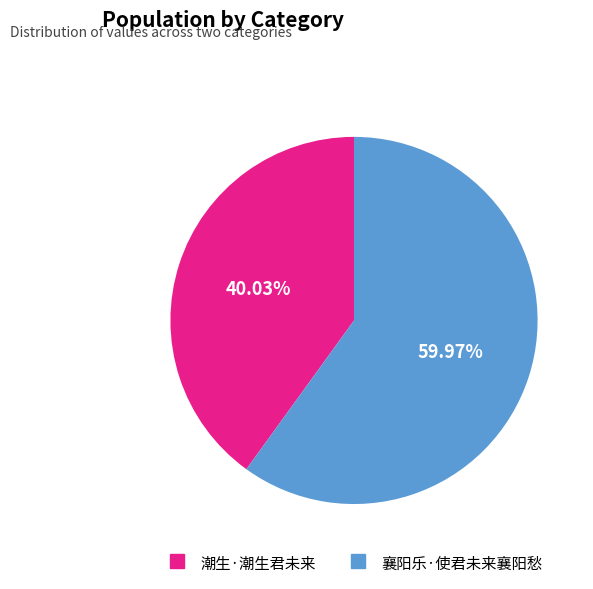

To the nearest percent, what portion does 襄阳乐·使君未来襄阳愁 represent?

60%